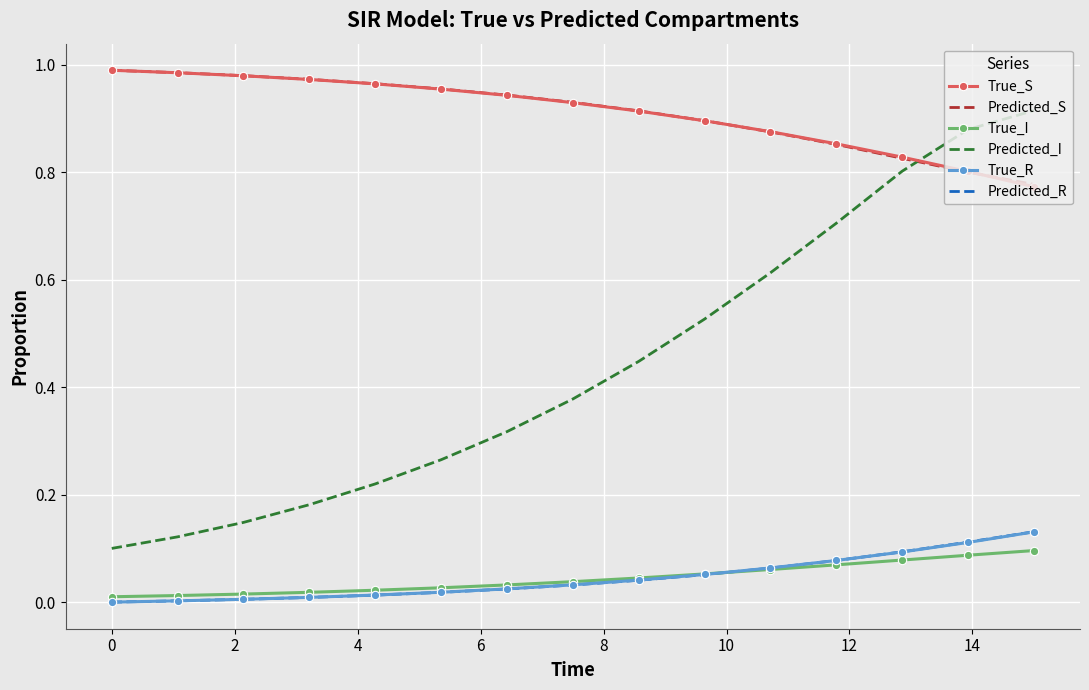

True or false: True_R and Predicted_I cross at least once.

False